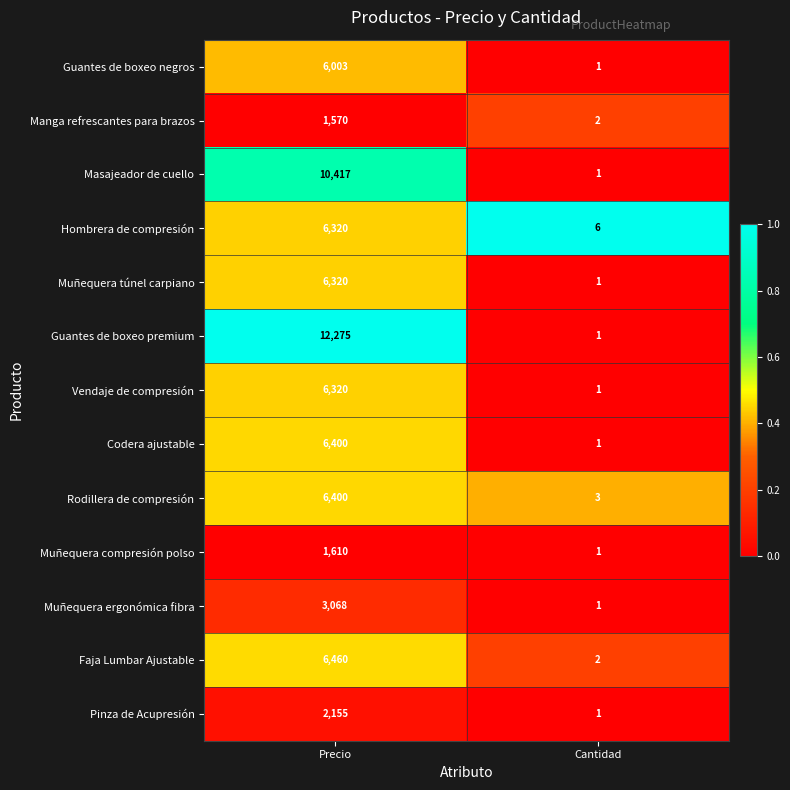

Reading left to right, transcribe all the data shown in this chart.

Guantes de boxeo negros: 6003	1
Manga refrescantes para brazos: 1570	2
Masajeador de cuello: 10417	1
Hombrera de compresión: 6320	6
Muñequera túnel carpiano: 6320	1
Guantes de boxeo premium: 12275	1
Vendaje de compresión: 6320	1
Codera ajustable: 6400	1
Rodillera de compresión: 6400	3
Muñequera compresión polso: 1610	1
Muñequera ergonómica fibra: 3068	1
Faja Lumbar Ajustable: 6460	2
Pinza de Acupresión: 2155	1